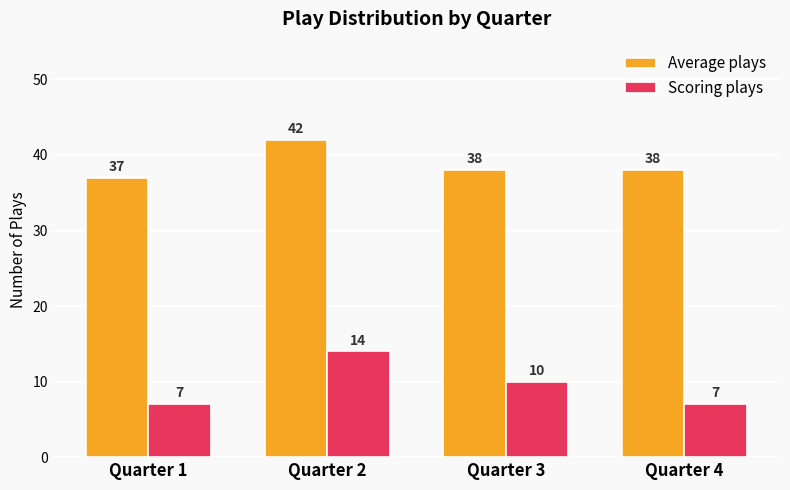

Which series changed the most between Quarter 3 and Quarter 4?

Scoring plays